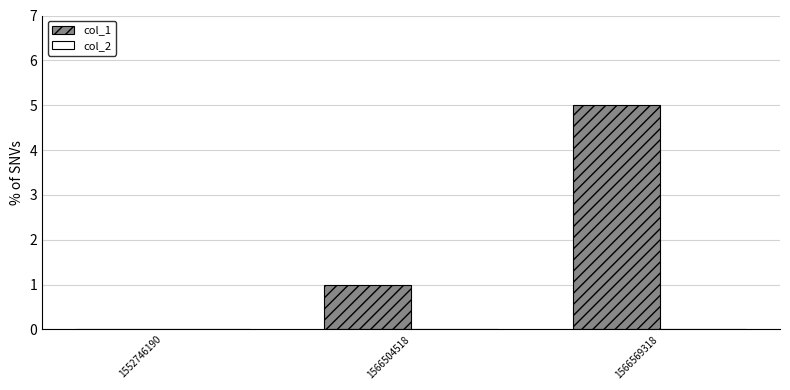

Which has a higher value, 1566569318 or 1566504518?

1566569318